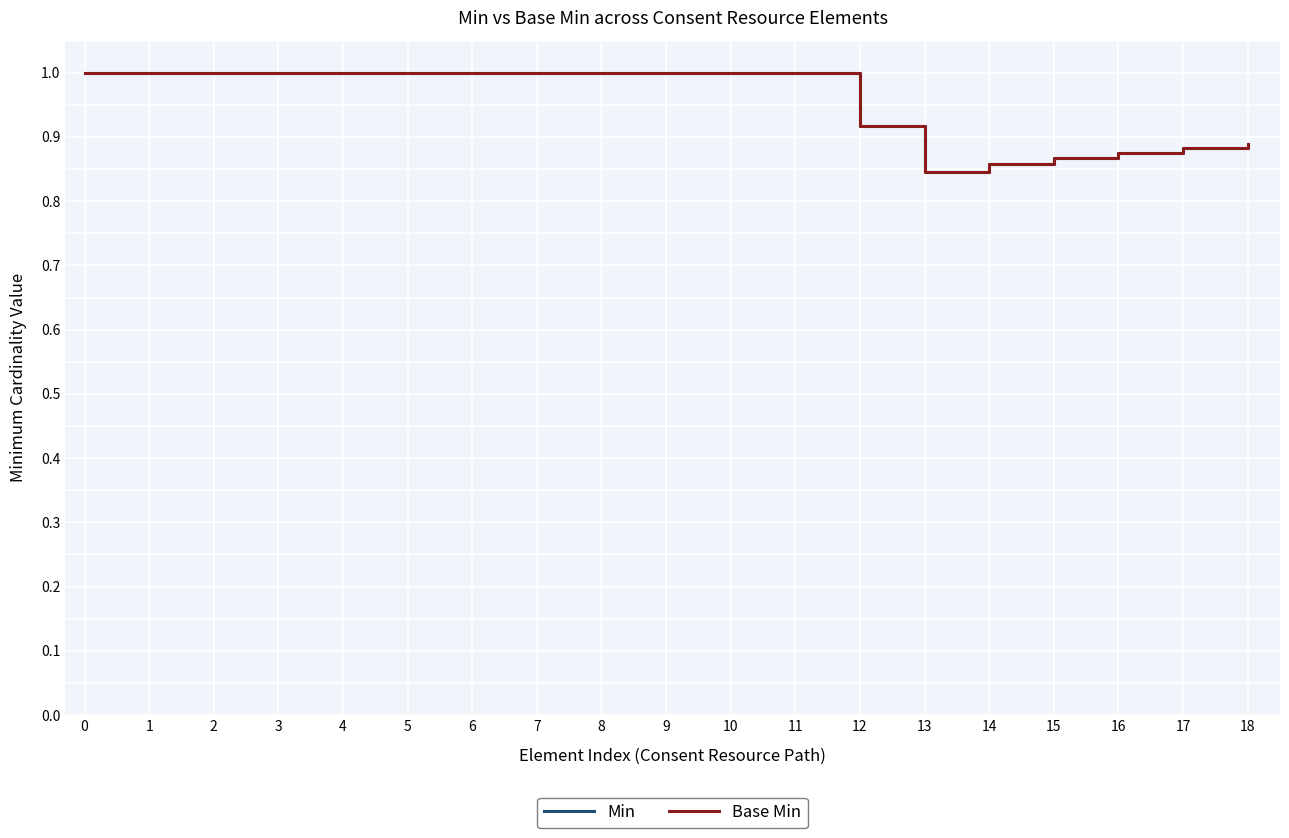

Does the chart have visible grid lines?

Yes